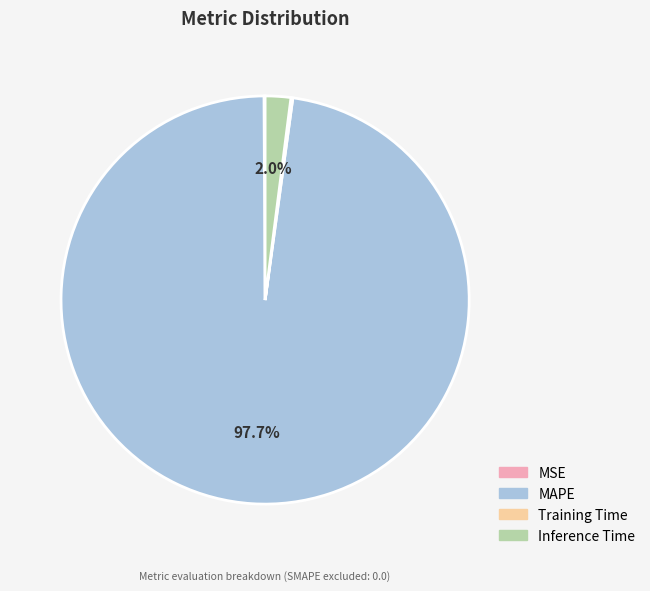

How much of the chart is everything except Inference Time?

98.0%